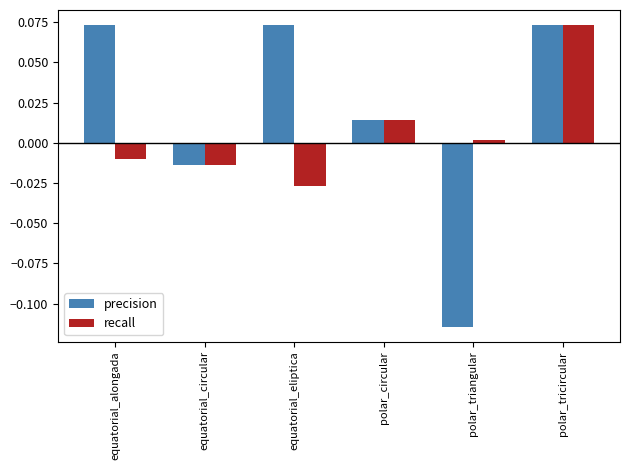

True or false: recall has a value of 0.0 at polar_triangular.

True